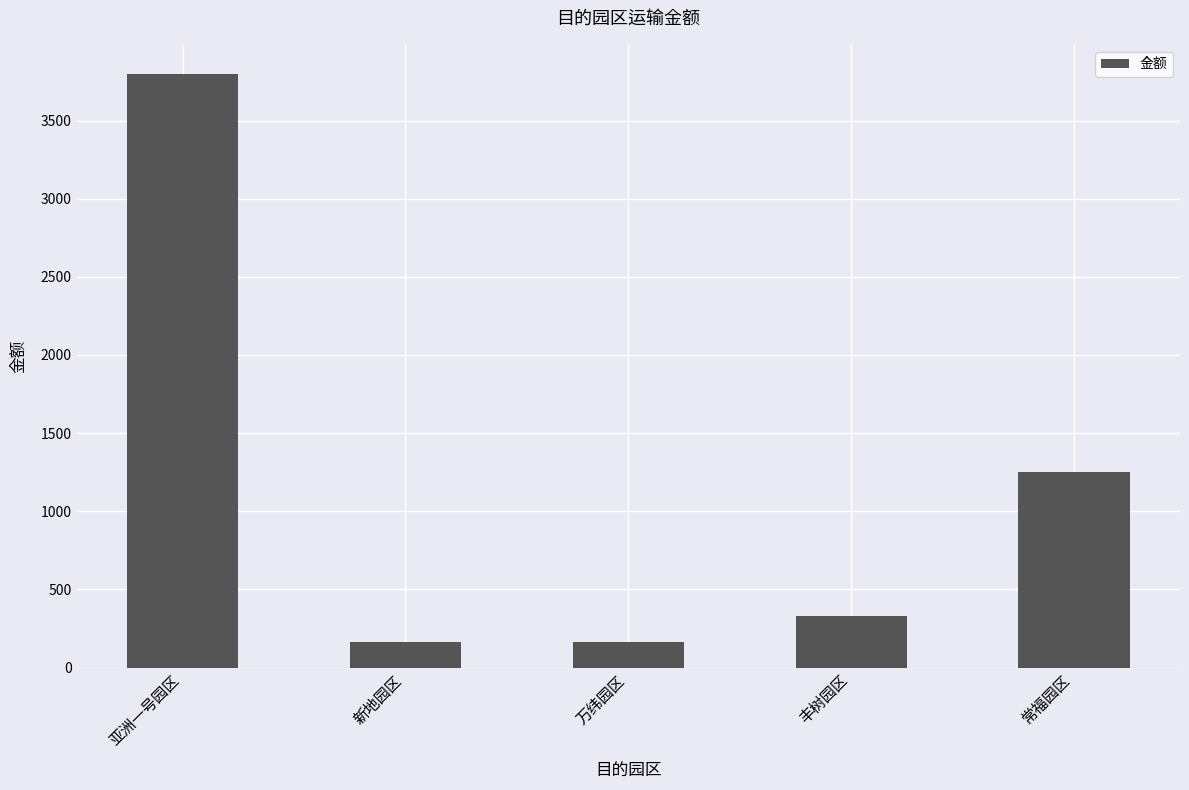

At which label is the value closest to 1980?

常福园区